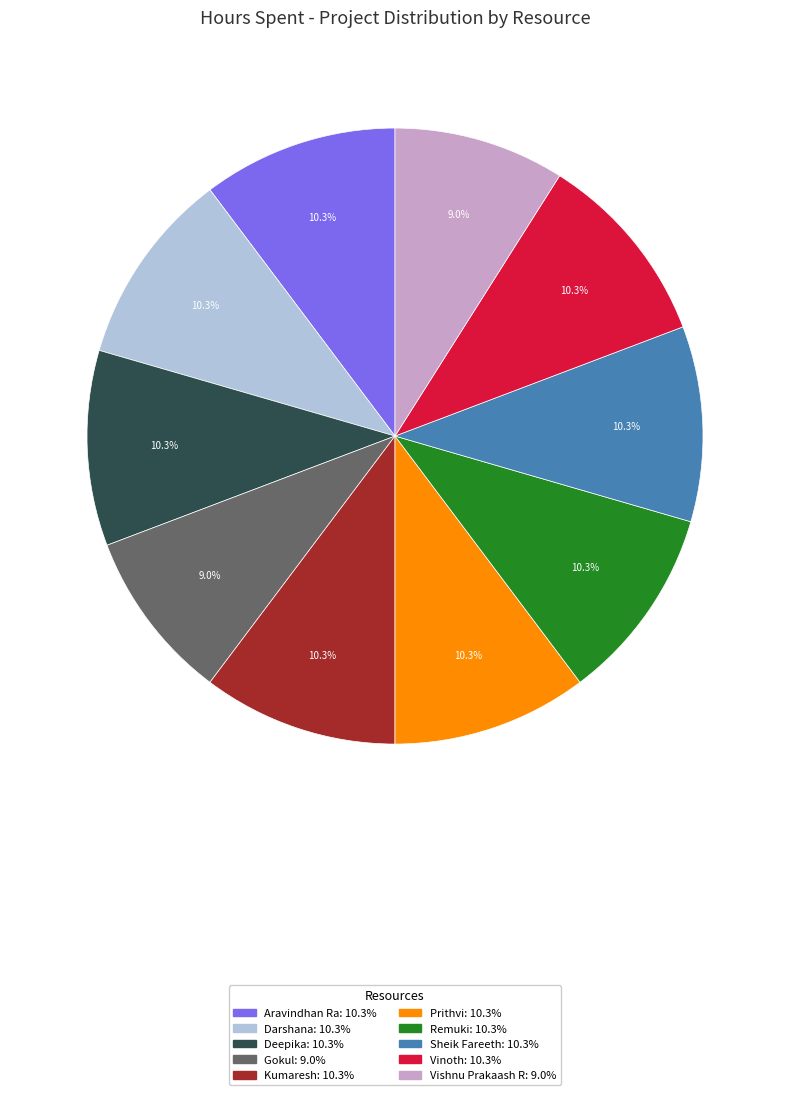

Is it true that Sheik Fareeth is 18% of the pie?

False